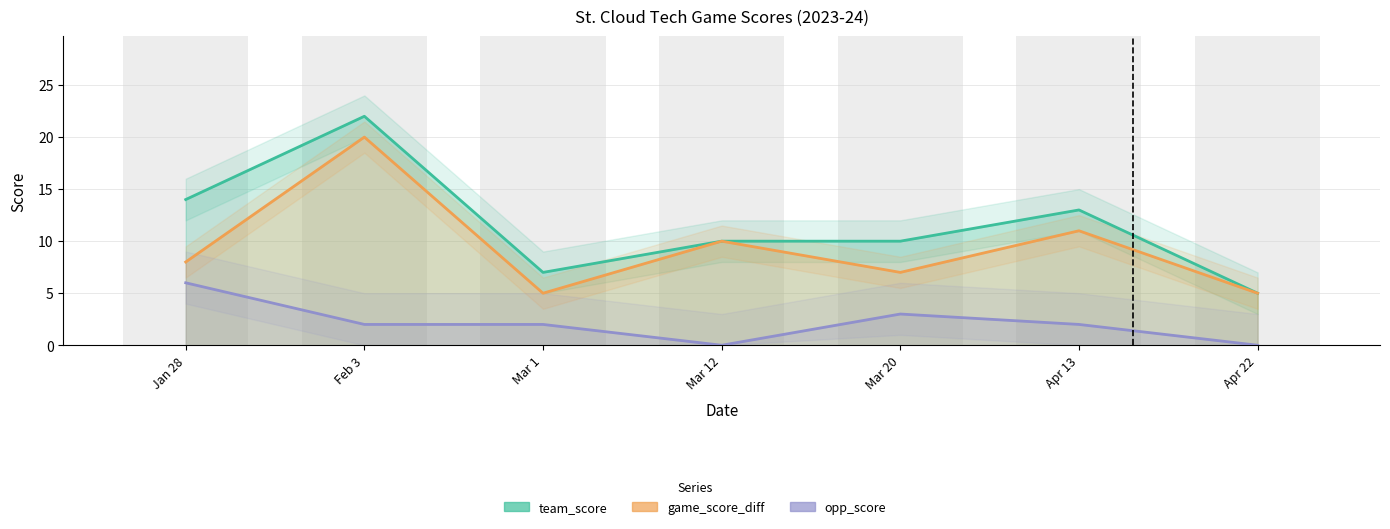

At how many categories does at least one series exceed 4?

7